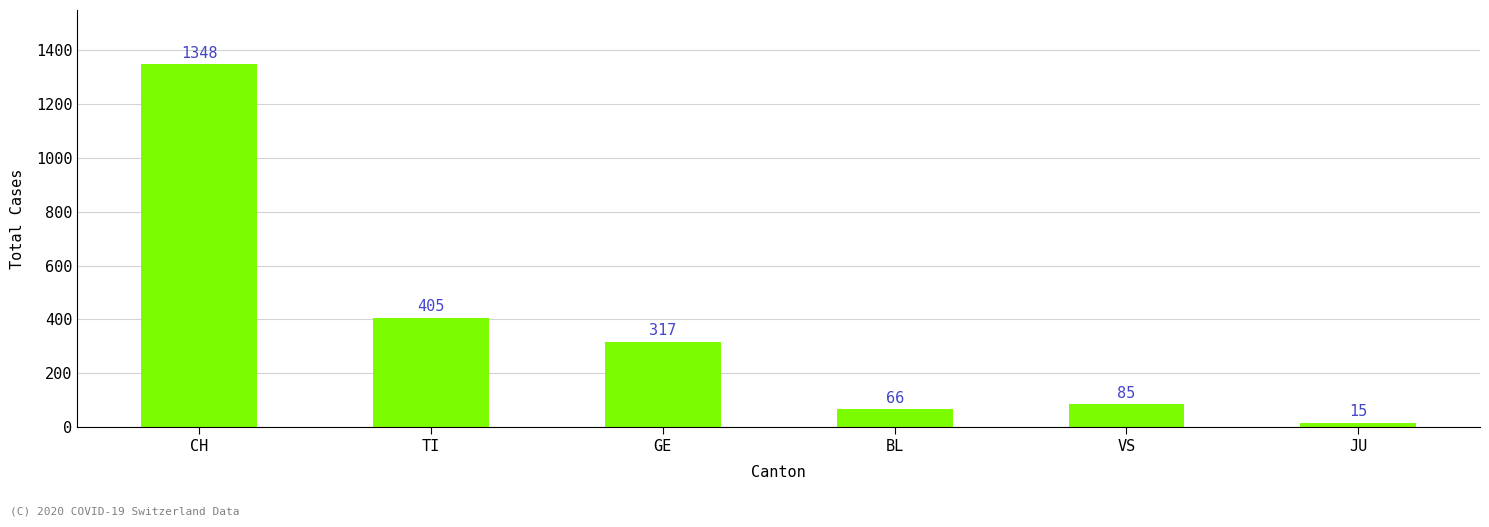

Does the chart contain any negative values?

No